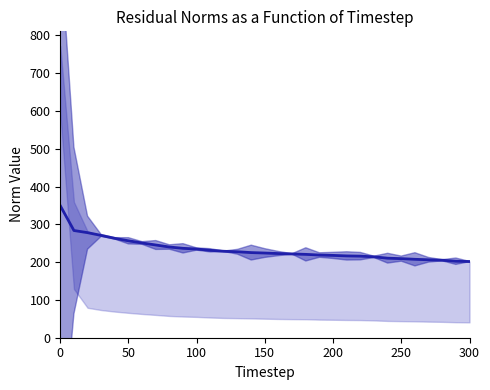

Does the chart display data point markers on the line(s)?

No